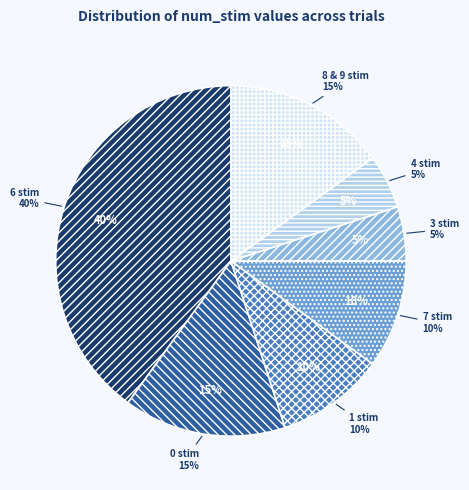

To the nearest percent, what portion does 0 stim represent?

15%